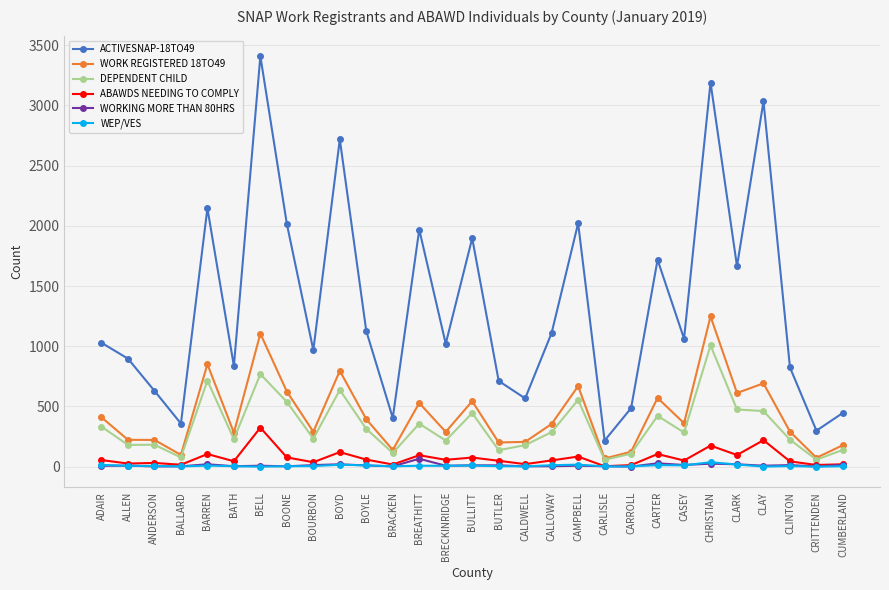

Which label corresponds to the largest value in the chart?

BELL